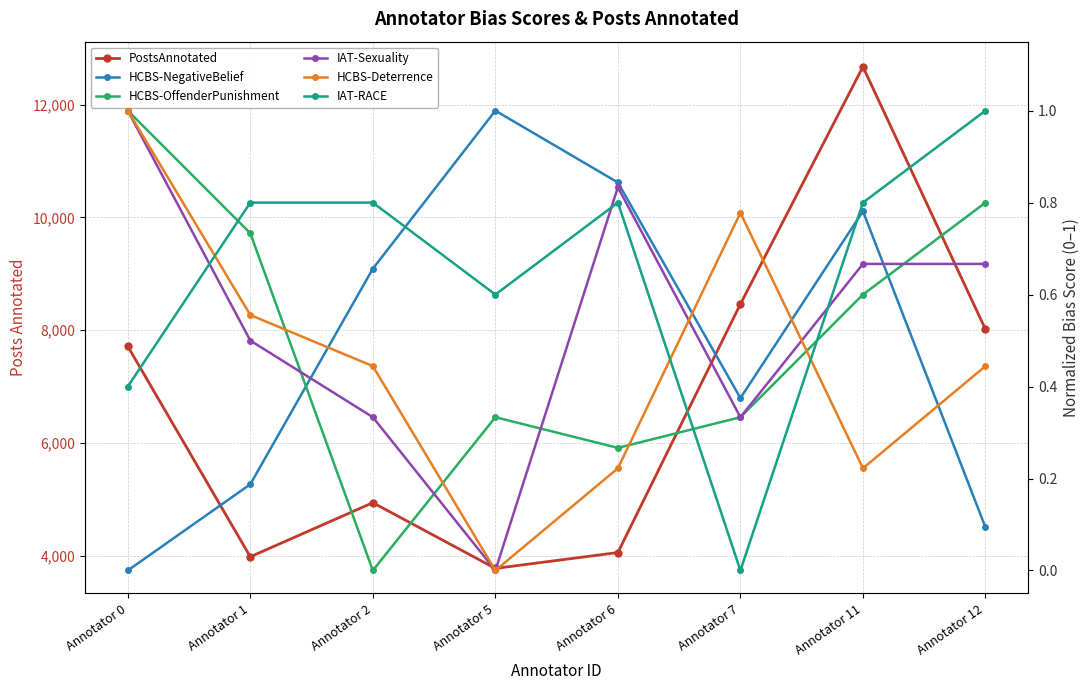

What are all the series names shown in the legend?

PostsAnnotated, HCBS-NegativeBelief, HCBS-OffenderPunishment, IAT-Sexuality, HCBS-Deterrence, IAT-RACE